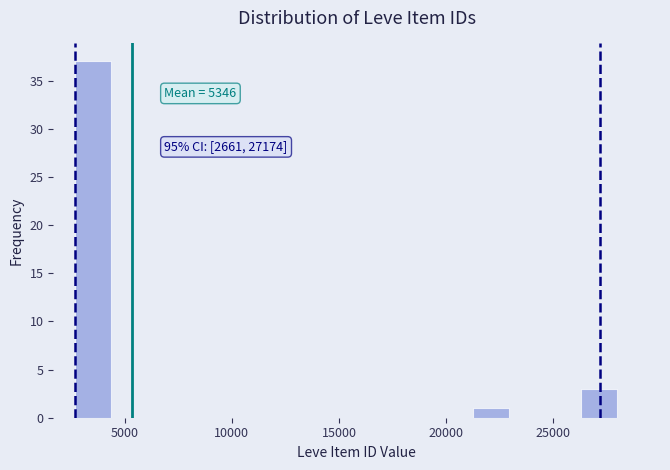

Read against the x-axis, roughly where is the centre of the tallest bar?

3500